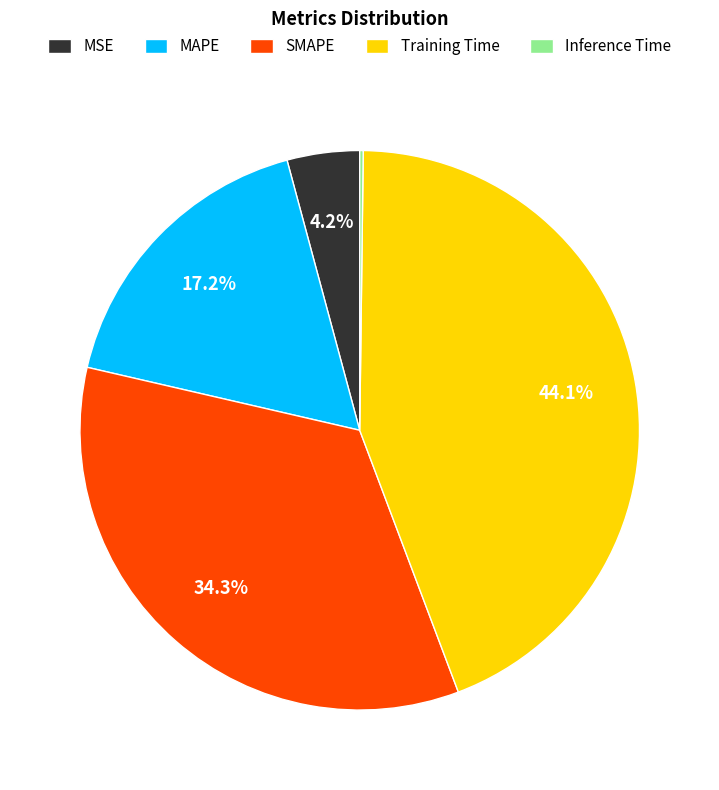

Which category has the biggest portion of the pie?

Training Time